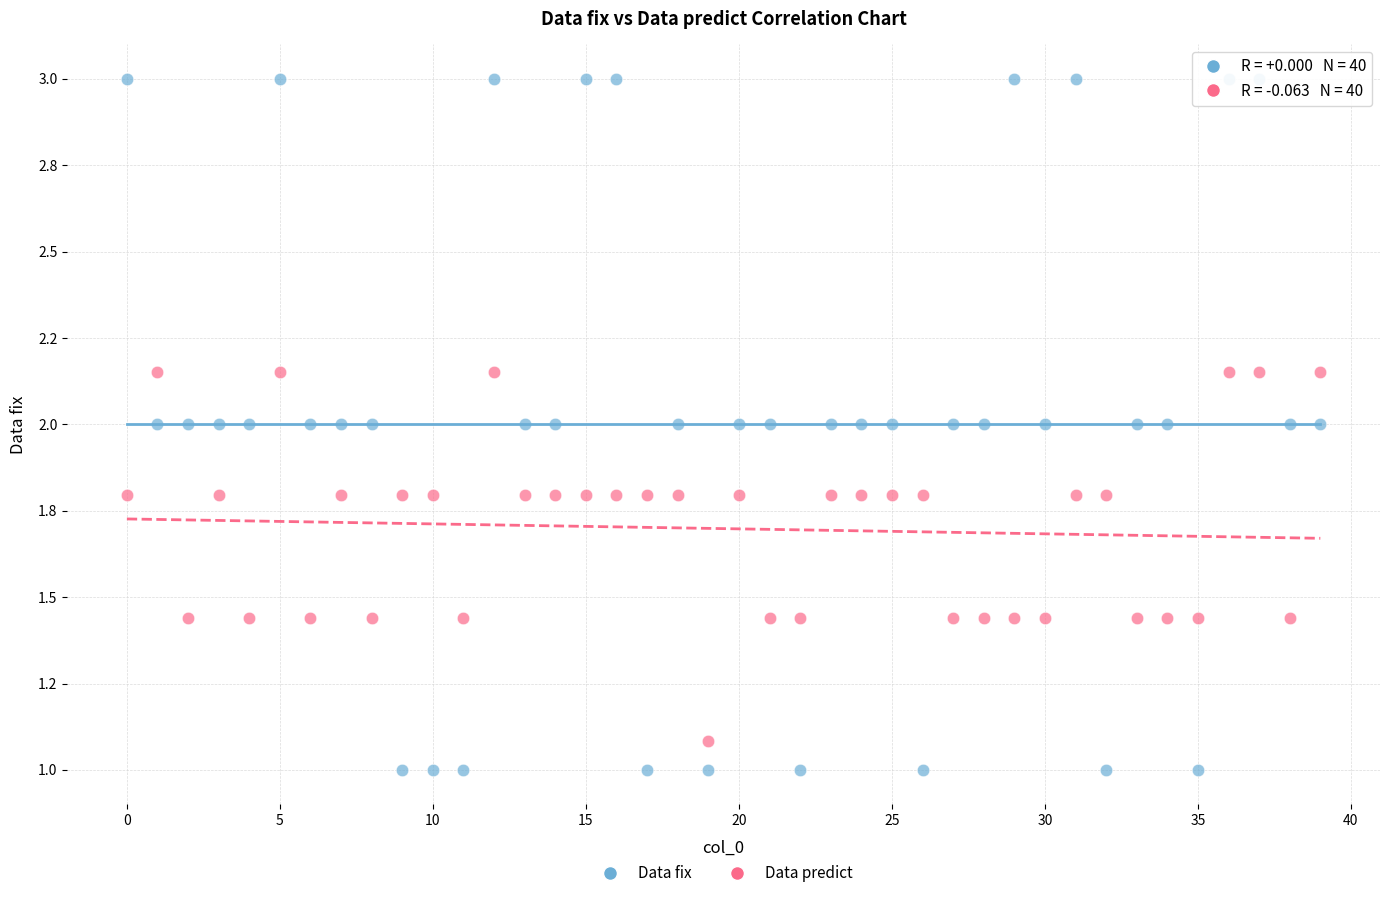

Which series reaches the maximum Y coordinate?

Data fix